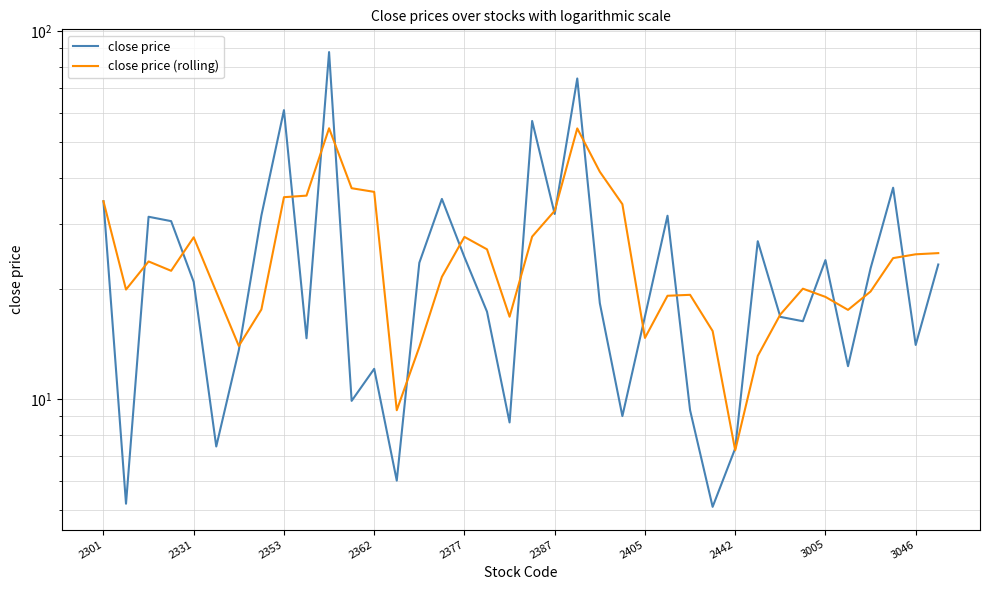

What is the sum of the close price values at 13 and 34?

28.7